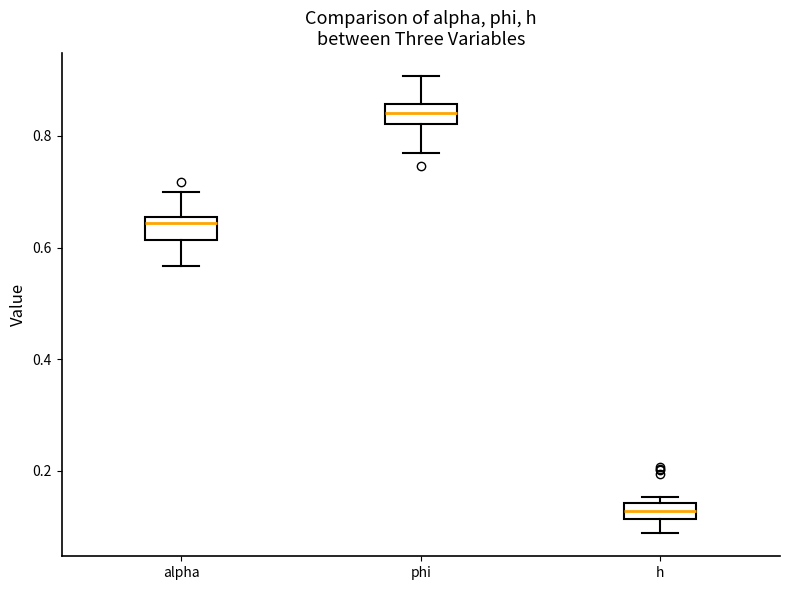

Which box's median line is the highest?

phi